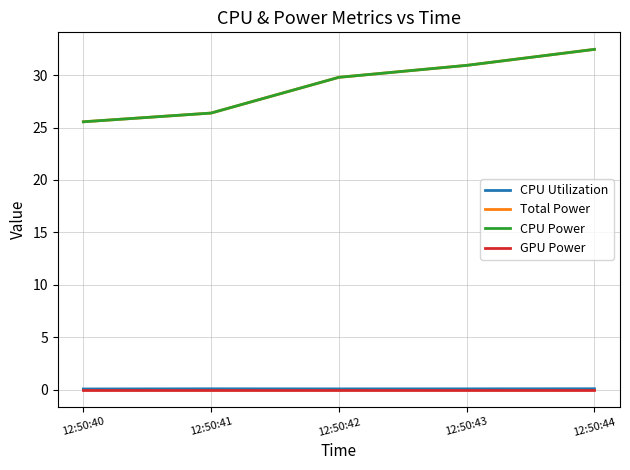

What is the highest value of the Total Power series?

32.5